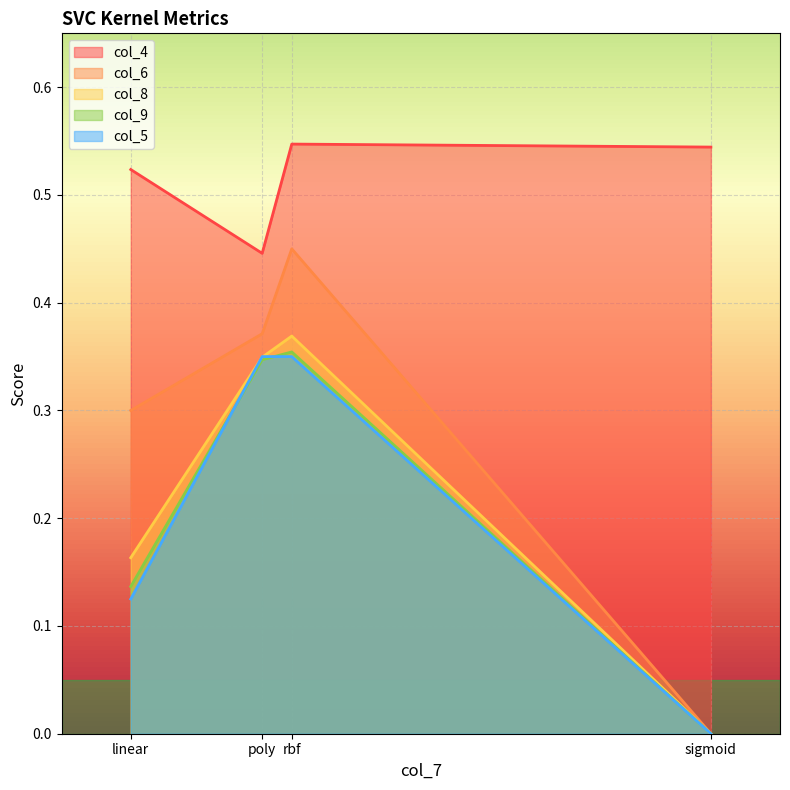

How many lines are shown in the chart?

5